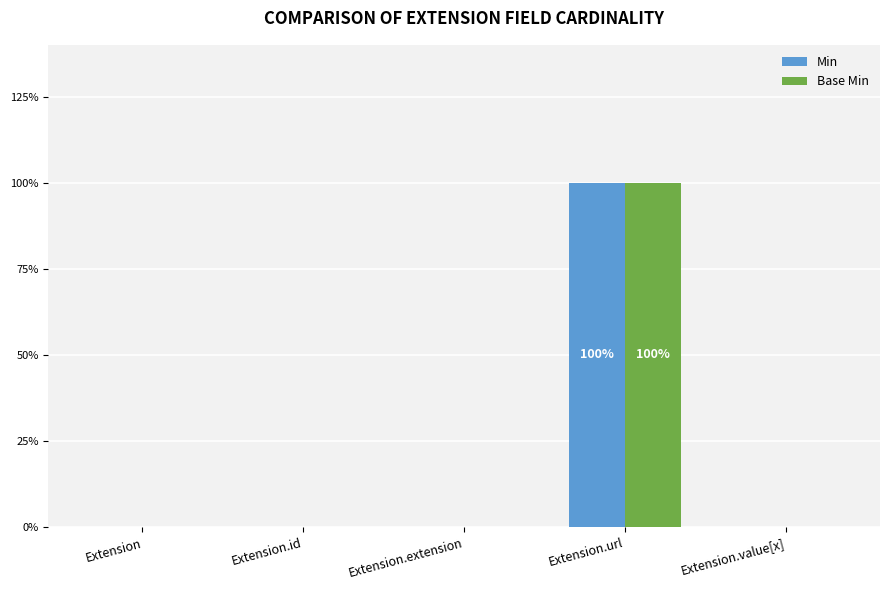

Are the bars grouped side by side (vs. stacked)?

Yes